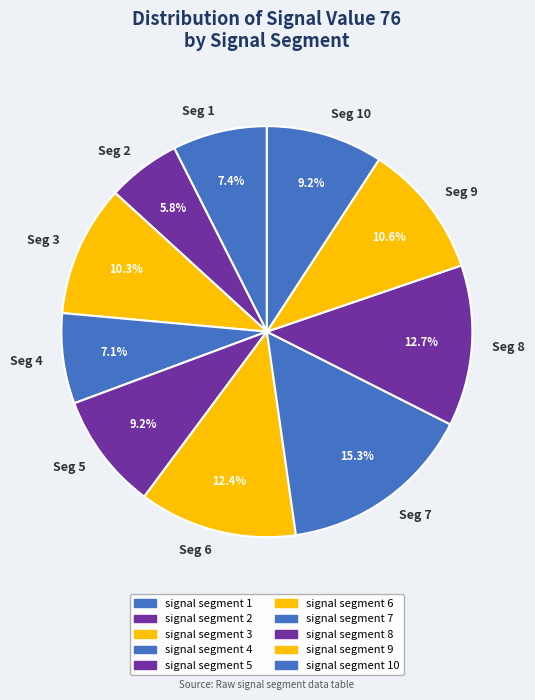

How much of the chart is everything except Seg 8?

87.3%